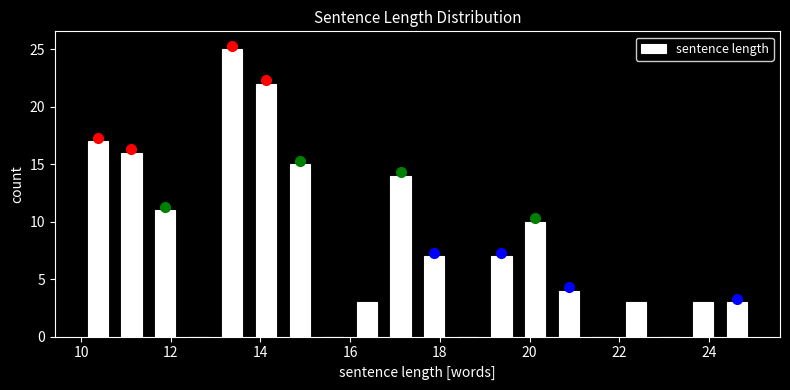

Read against the x-axis, roughly where is the centre of the tallest bar?

13.4